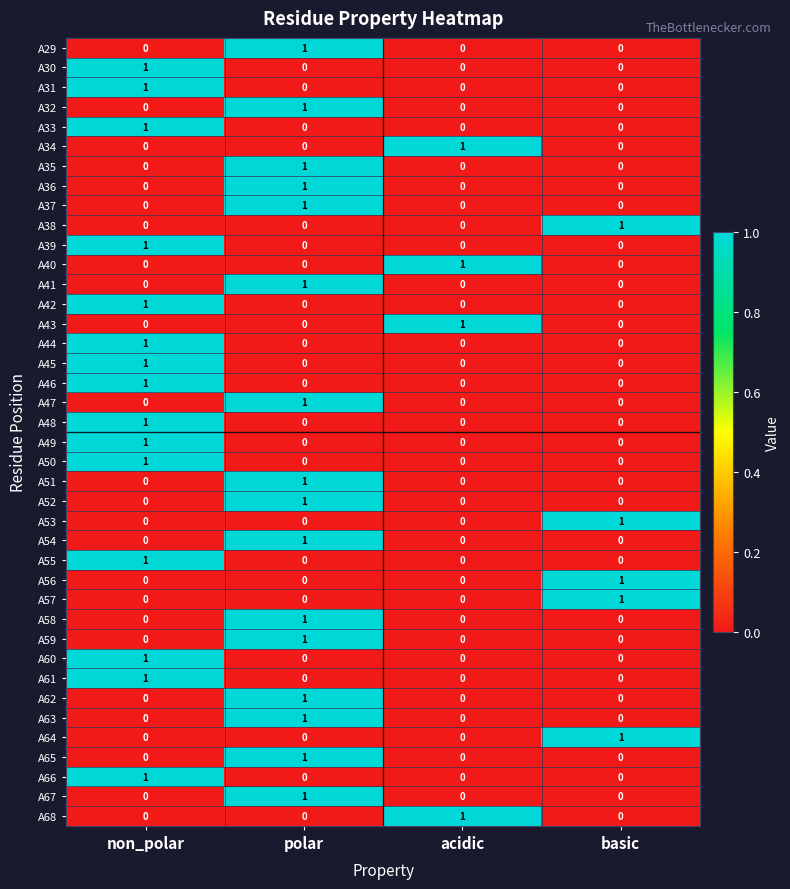

Is it true that A50 equals 1 at non_polar?

True